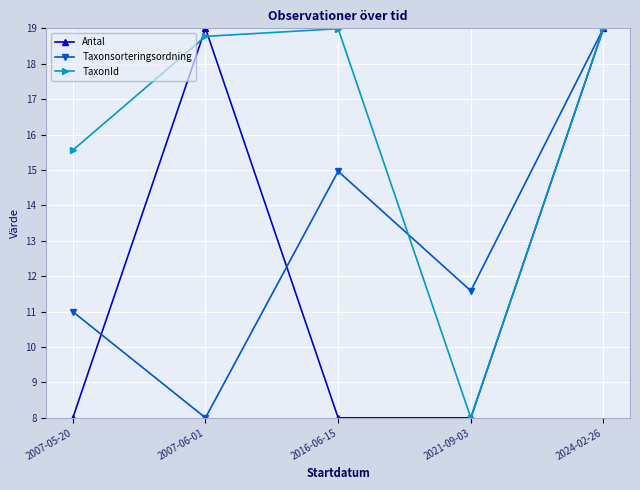

At which category does Taxonsorteringsordning reach its first local peak?

2016-06-15